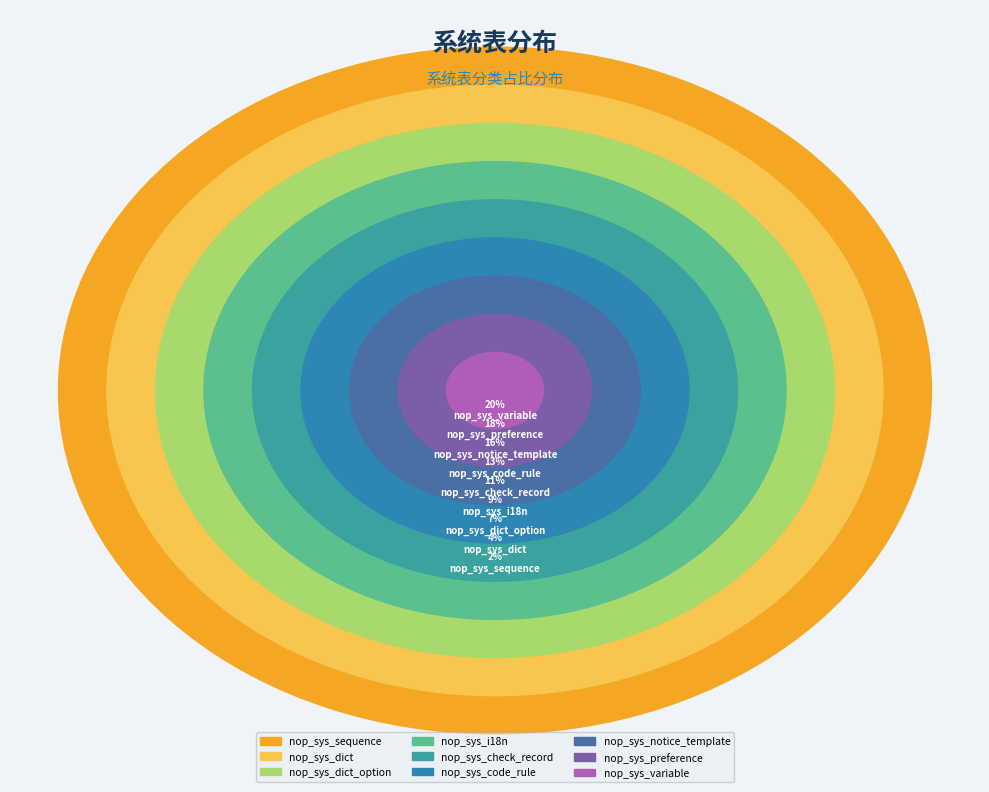

Does nop_sys_variable account for over 50% of the chart?

No